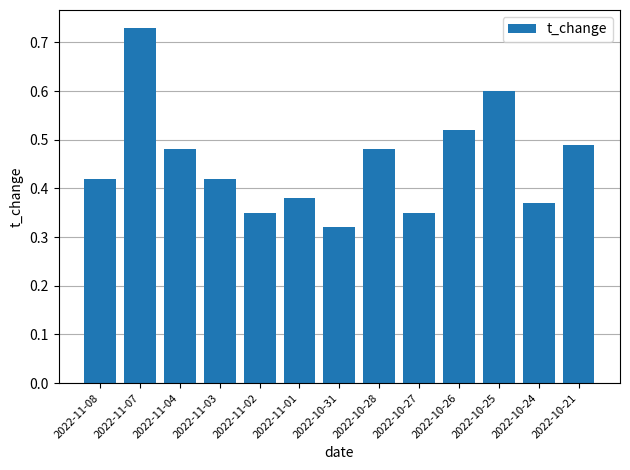

Count the values in the range 0 to 1.

13